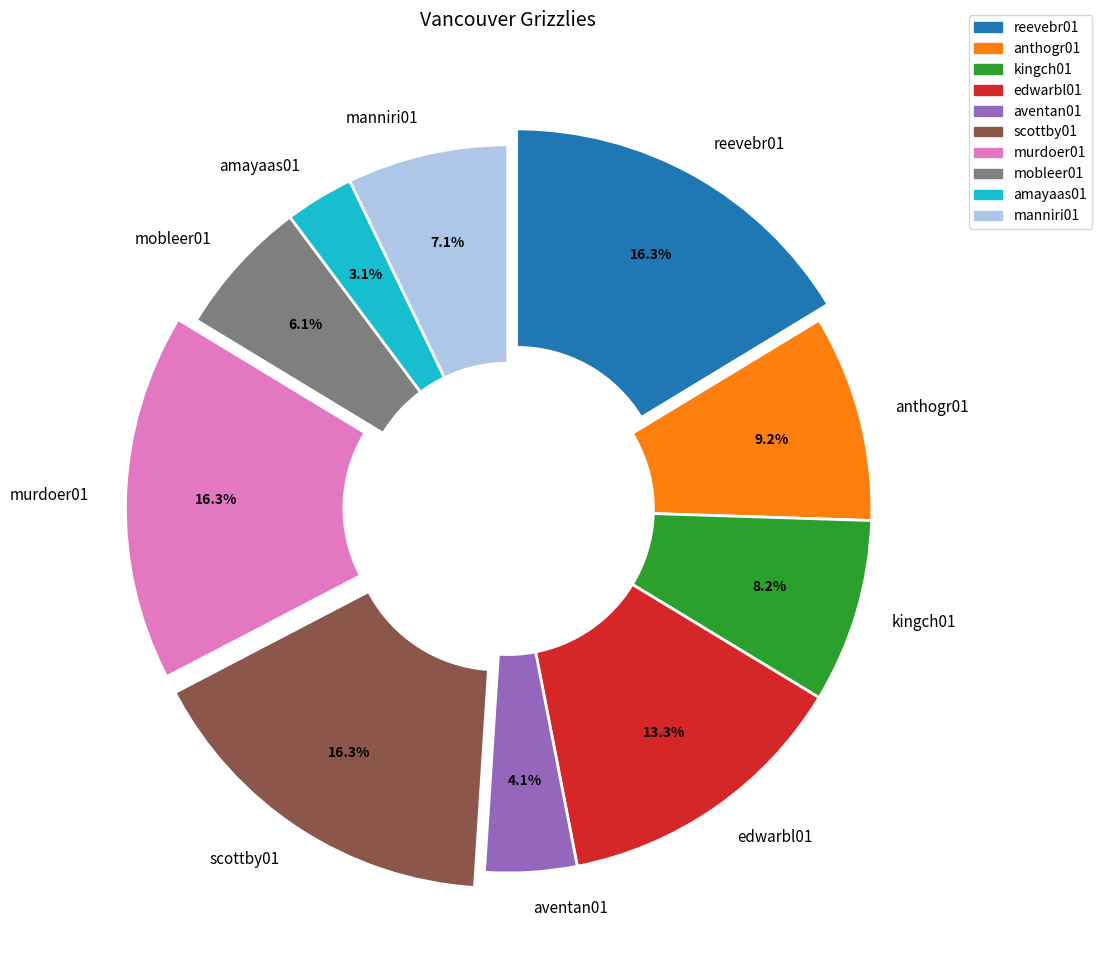

Combined, do kingch01 and amayaas01 account for over 50%?

No